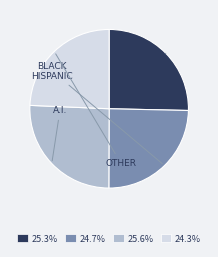

What is the ratio of the value at 24.3% to the value at 24.7%?

1.0